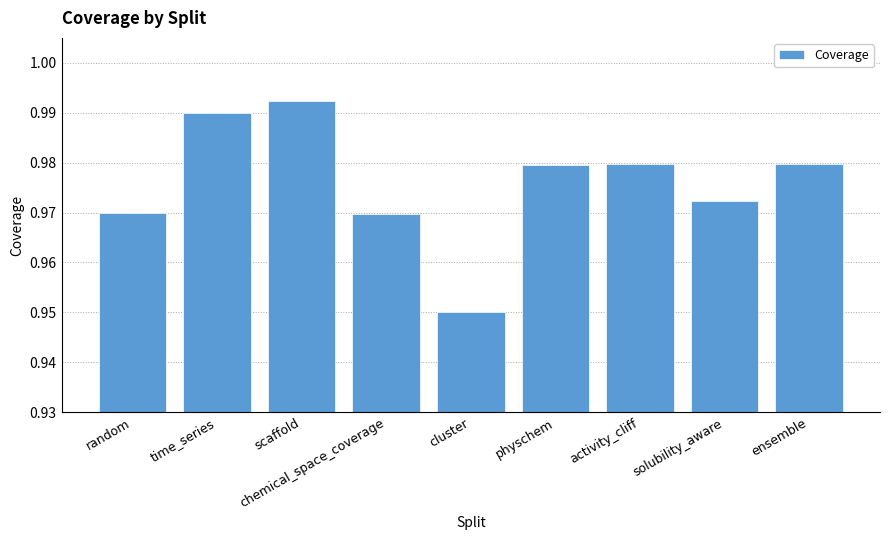

Count the values in the range 0 to 1.

9